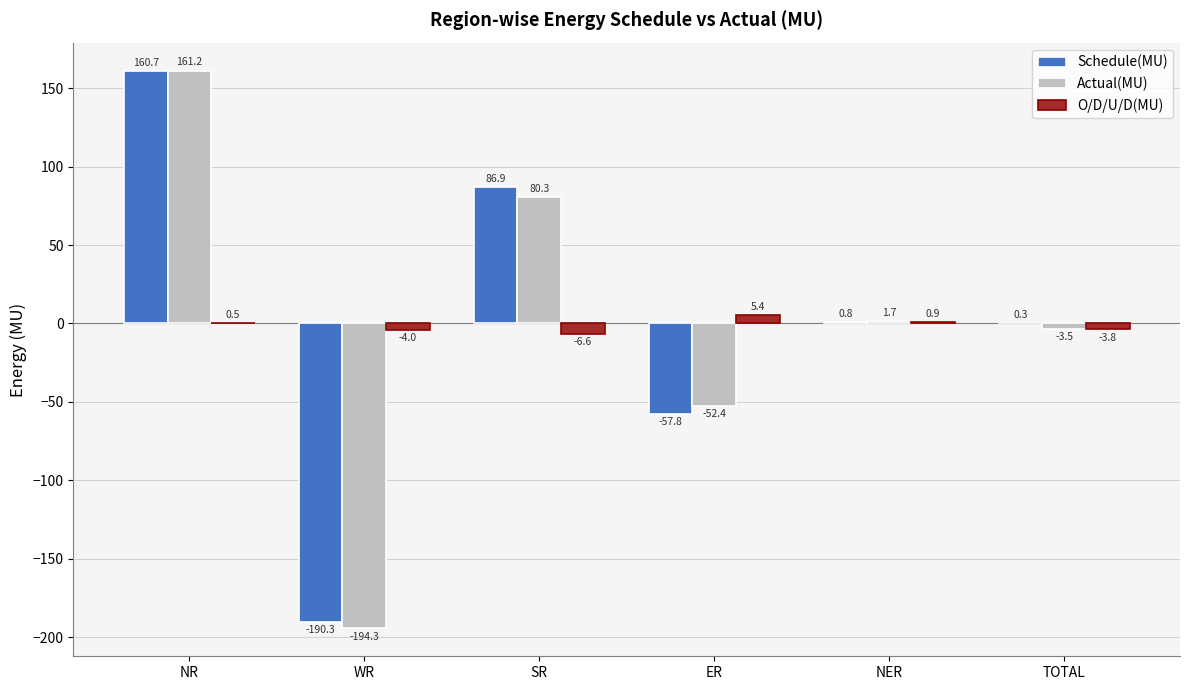

The O/D/U/D(MU) series shows 5.4 at ER. True or false?

True